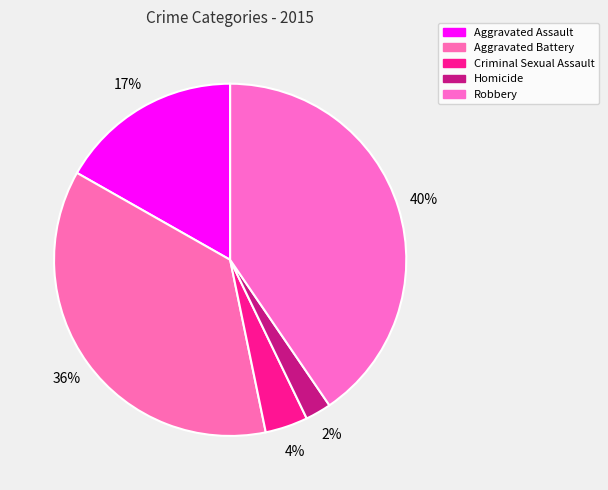

Is Aggravated Assault the majority of the pie?

No